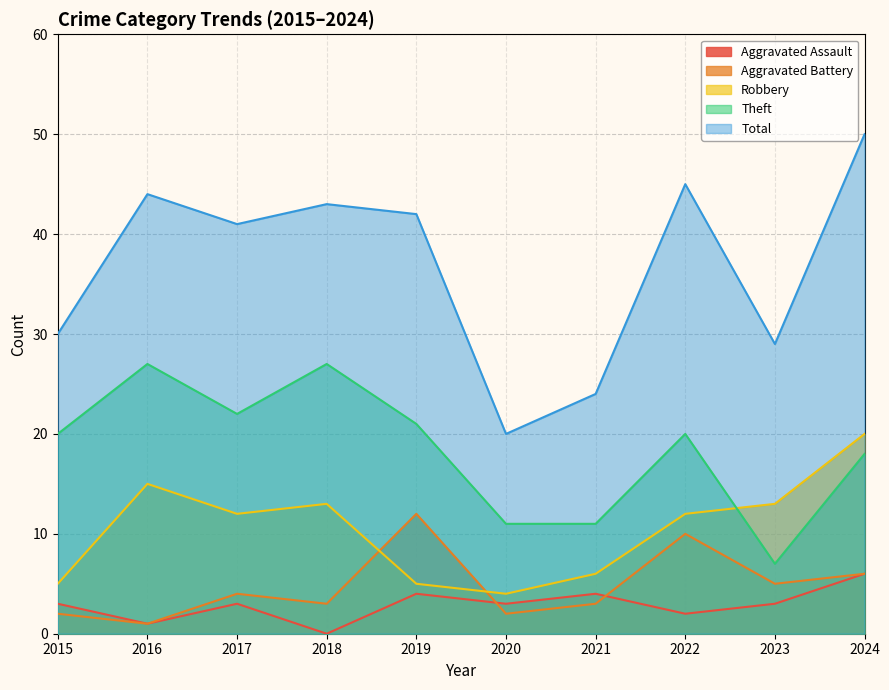

Which category has the lowest value across all series?

2018